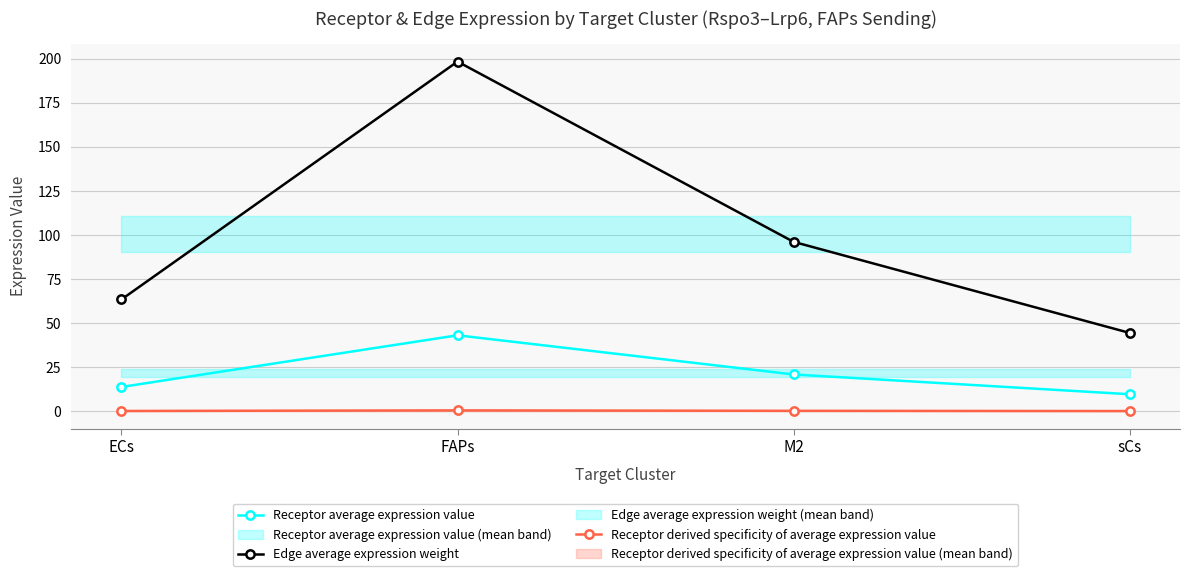

True or false: Receptor derived specificity of average expression value has a value of 0.2 at sCs.

False